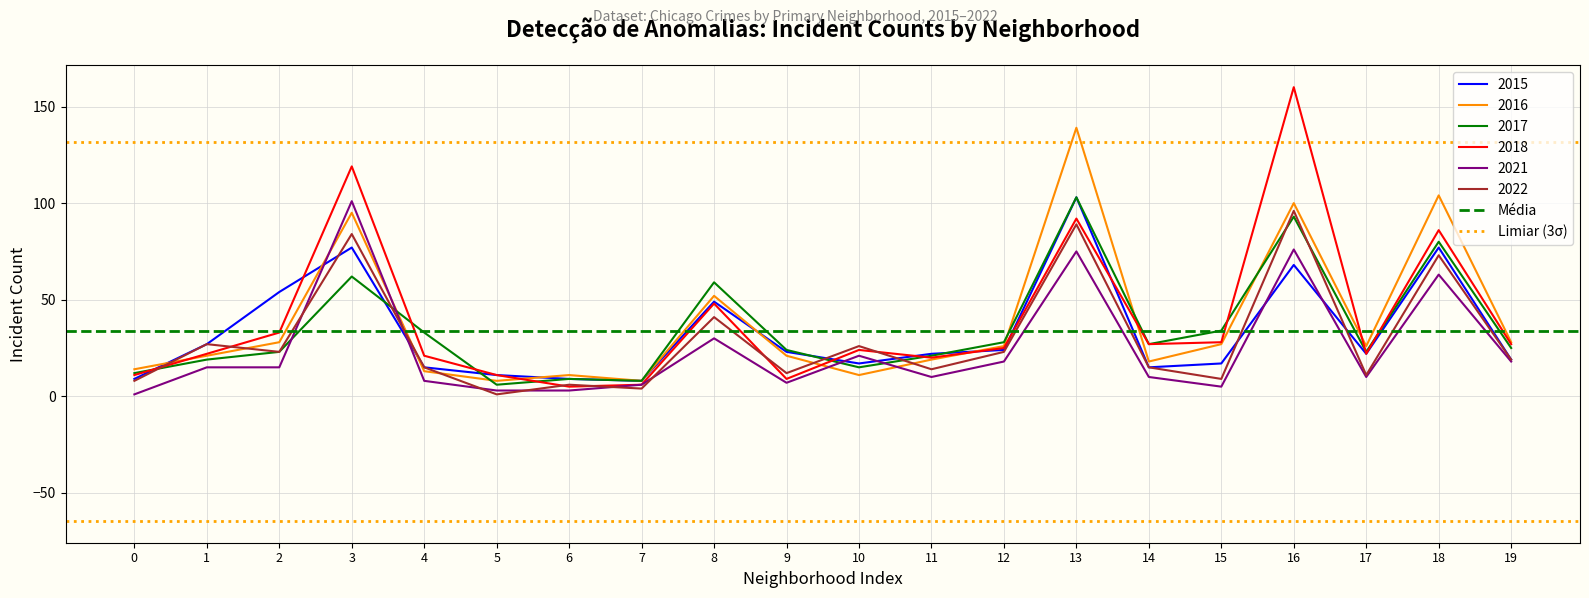

Which has a higher value, 1 or 0?

1